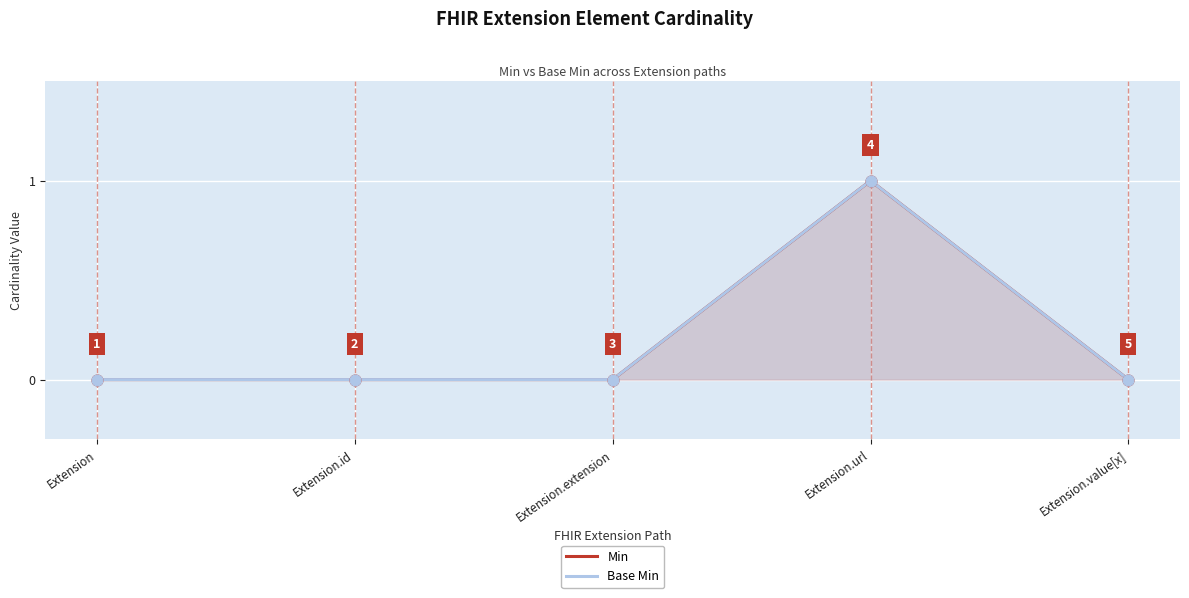

At how many categories does at least one series exceed 0?

1